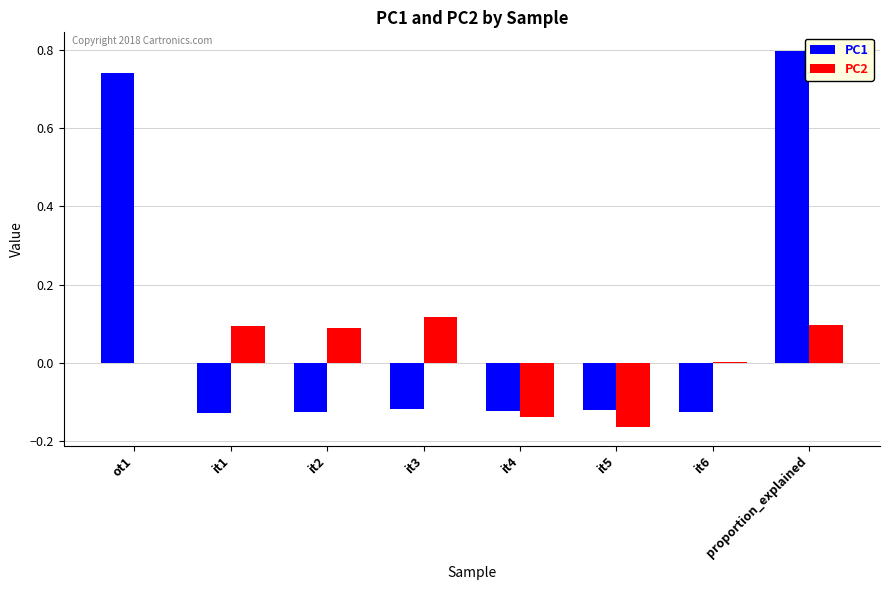

Which series changed the most between it1 and it5?

PC2